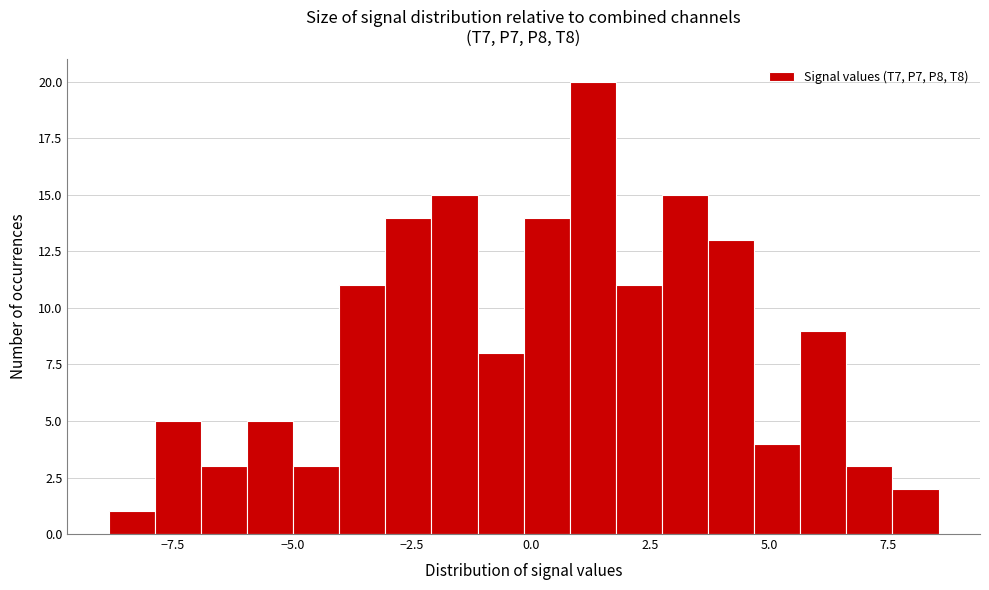

Around what value on the x-axis is the tallest bar? Give the approximate position of its centre, as read against the axis.

1.5